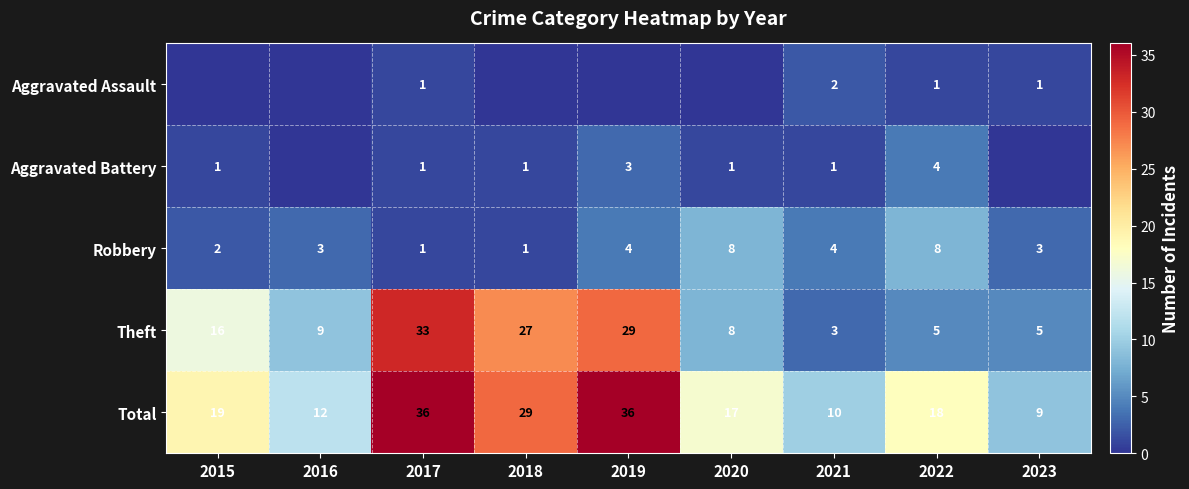

Where does the Total series first go above 18?

2015